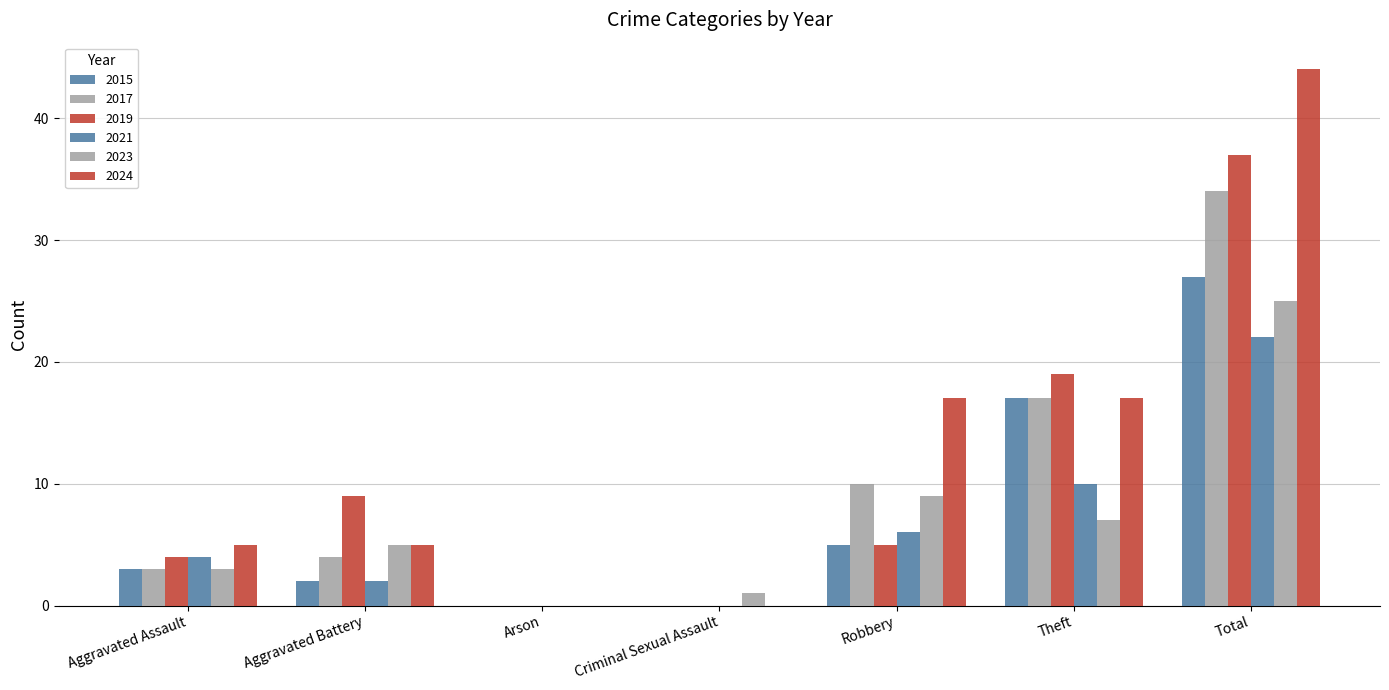

What is the average value of the 2024 series?

13